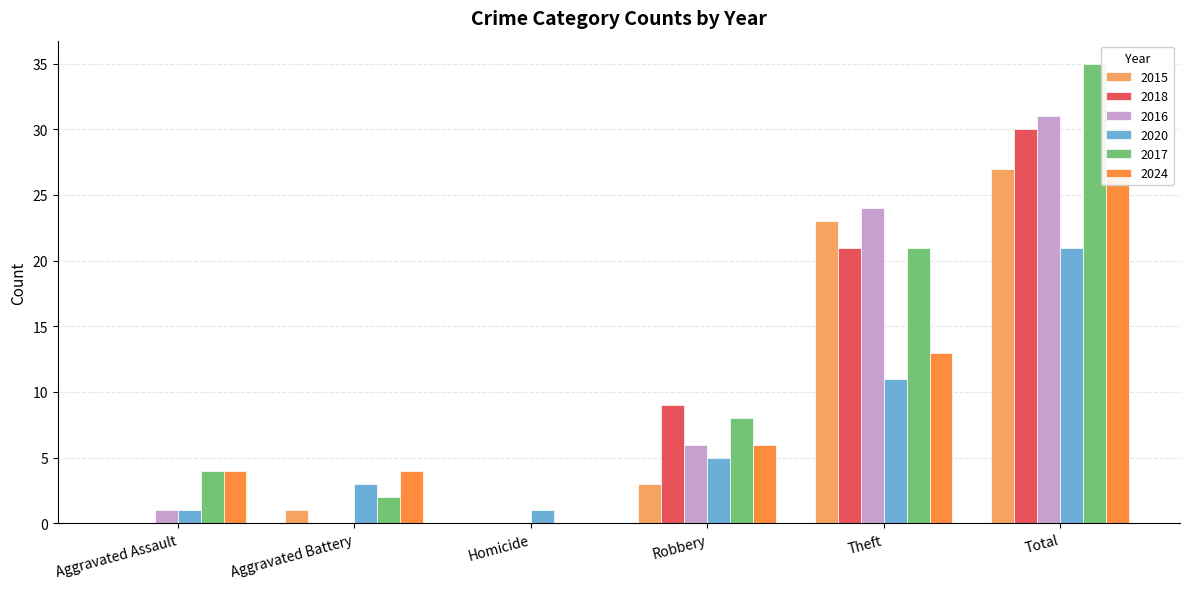

Which series changed the most between Aggravated Assault and Aggravated Battery?

2020